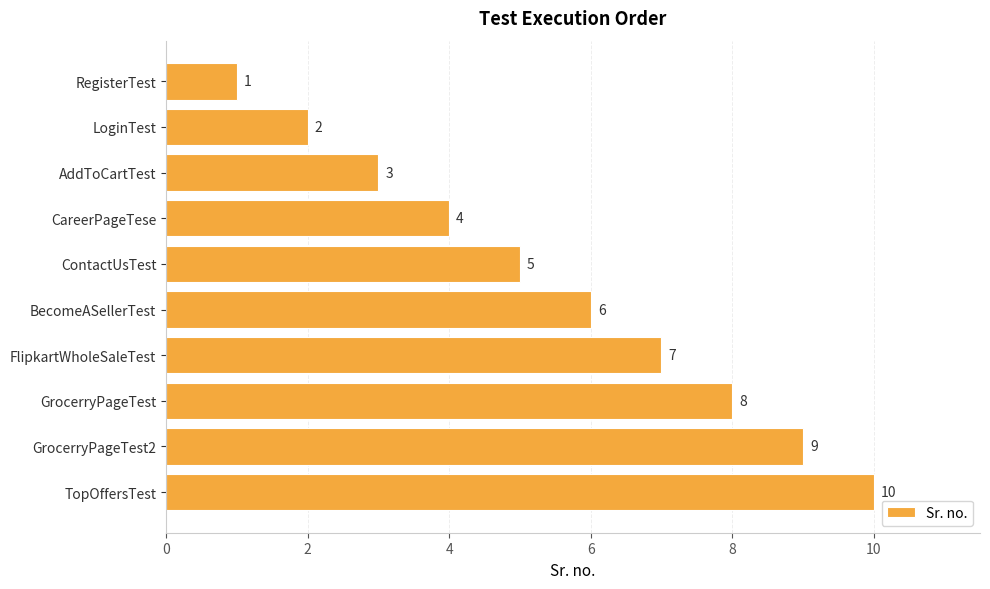

At which category does the chart reach its peak across all series?

TopOffersTest